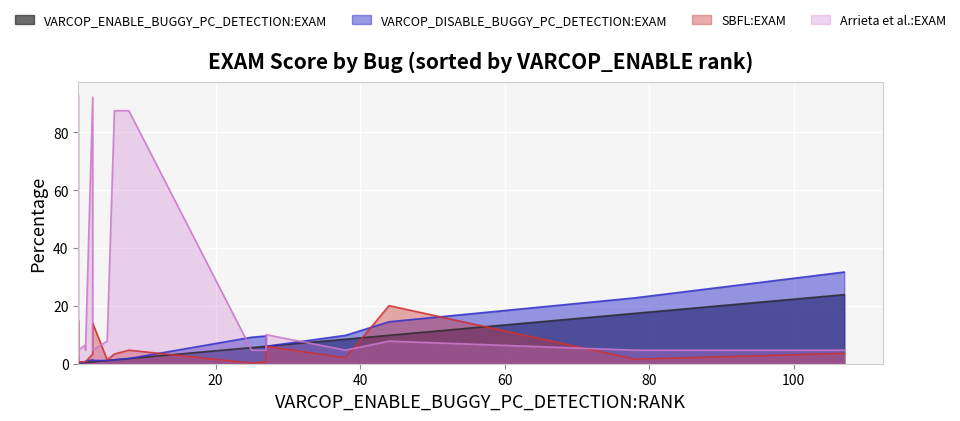

The value of SBFL:EXAM at ID_111 is 4.8. True or false?

False